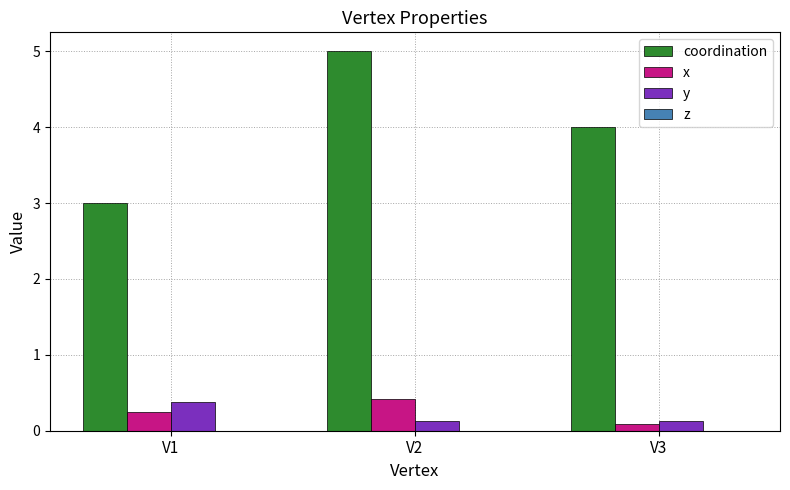

Where is x nearest to the value 0?

V3